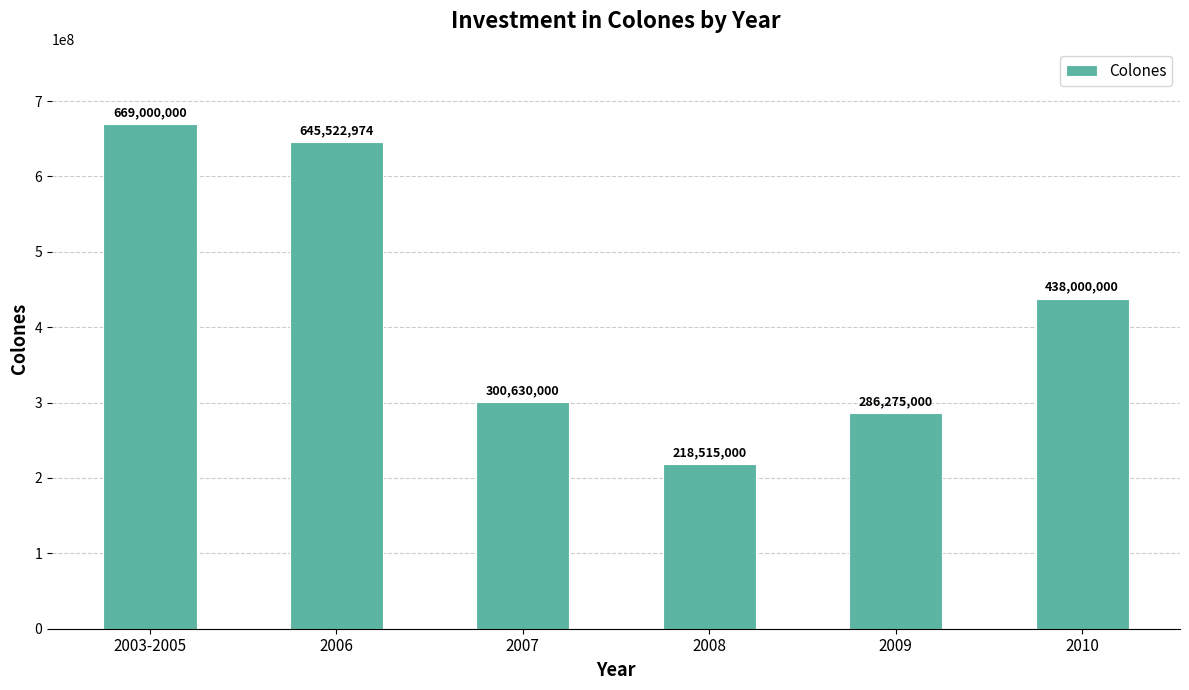

How many bars are there in total?

6